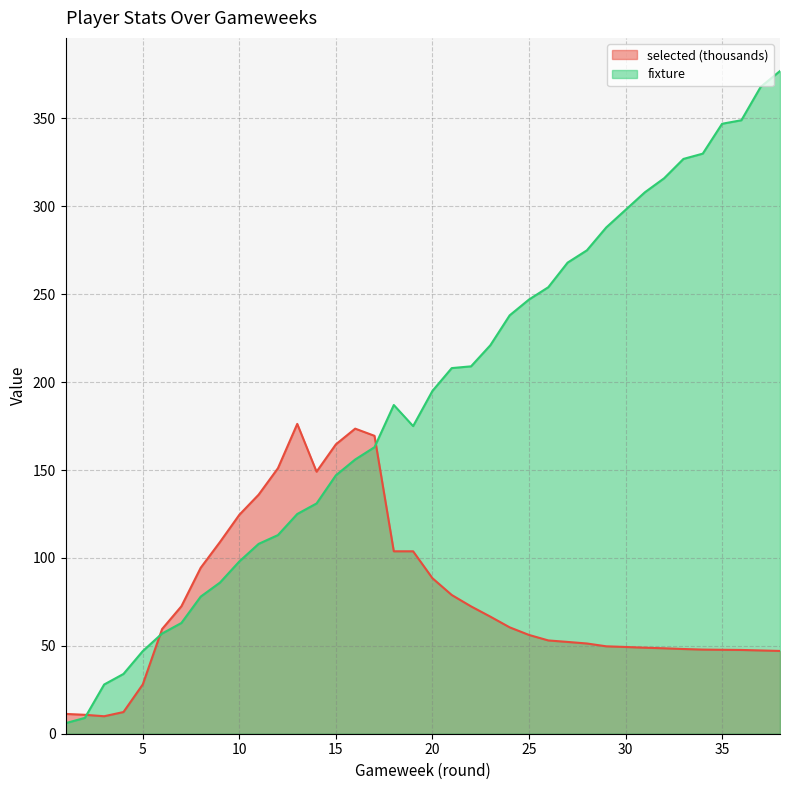

Rank the series at 19 from lowest to highest value.

selected, fixture